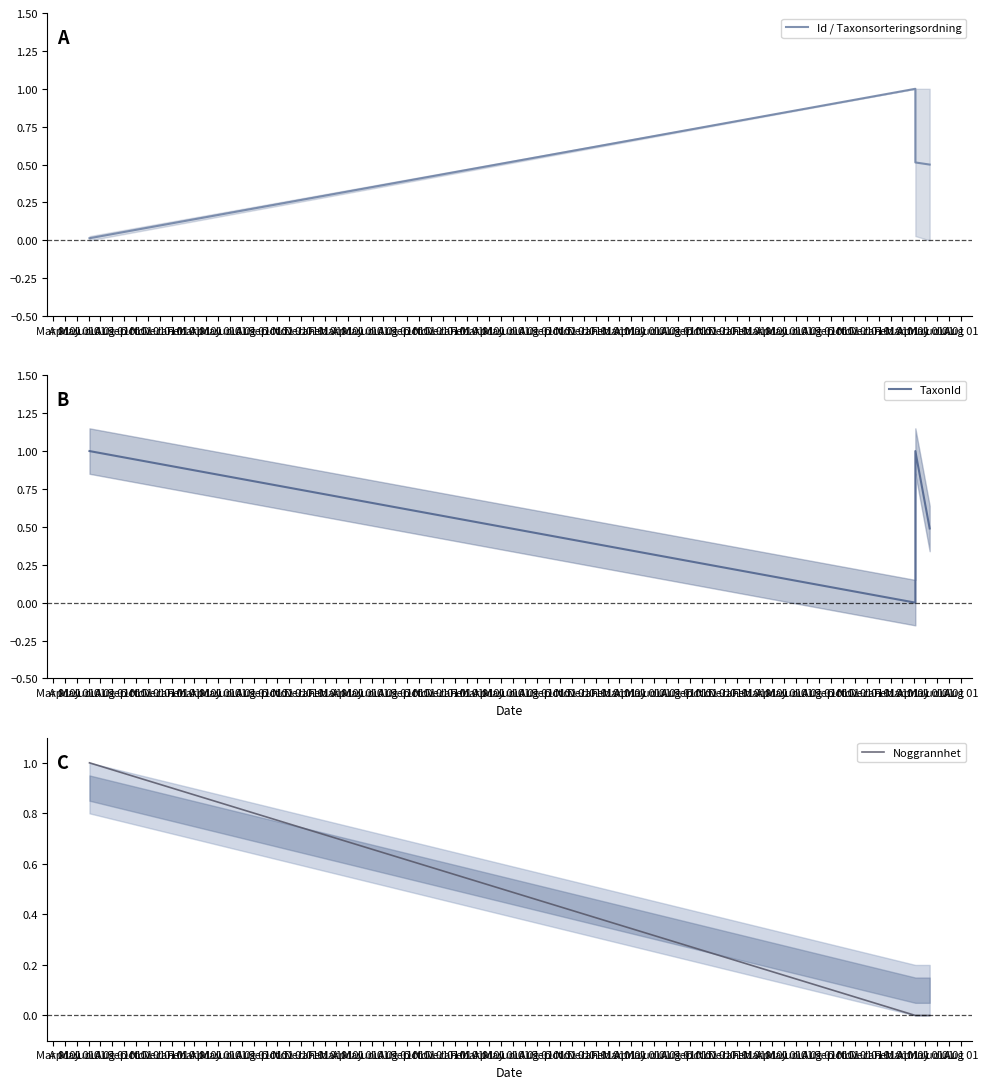

At which category does the chart reach its minimum across all series?

Apr 01